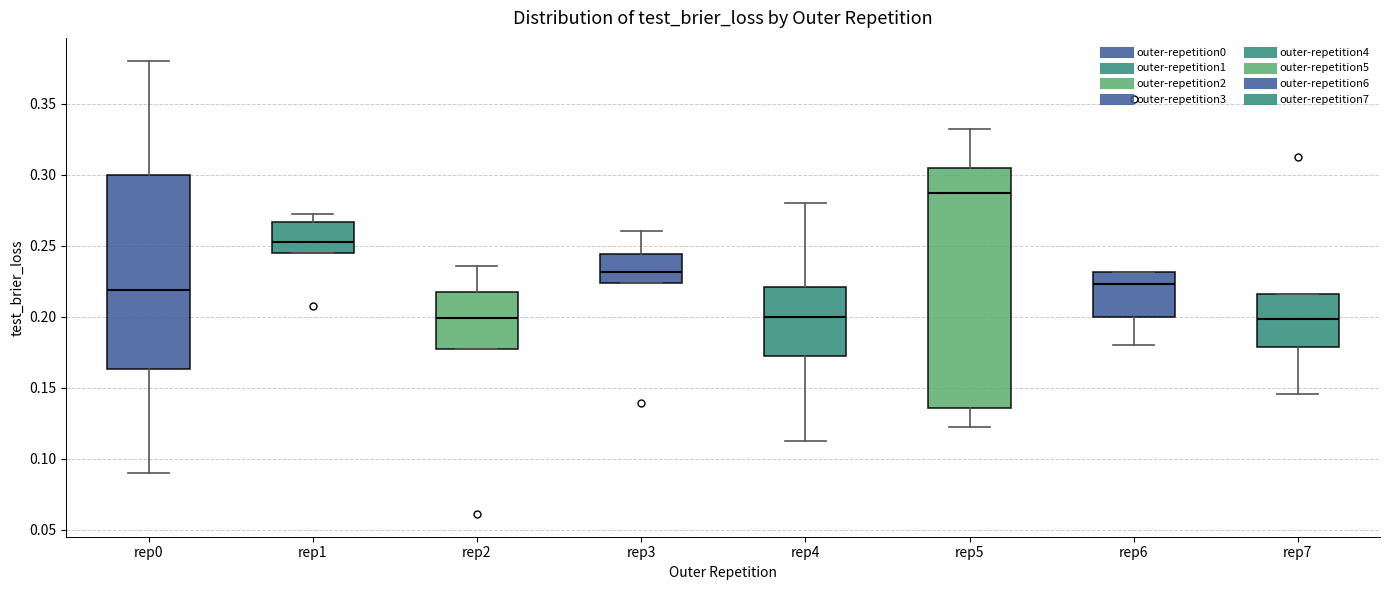

Where does the upper whisker of the box for rep4 end on the y-axis? The values are not printed on the chart, so give them approximately, as read against the axis.

0.280